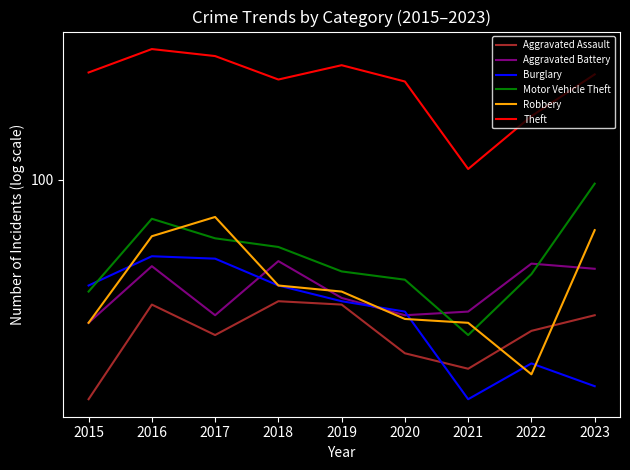

Where do Aggravated Battery and Robbery first cross each other?

2017 and 2018